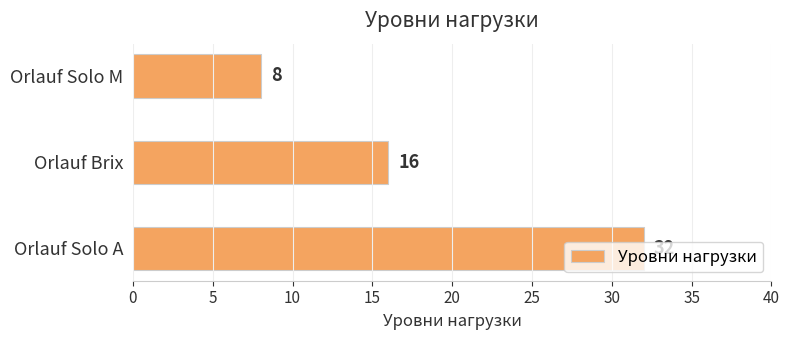

List the labels in order of value, smallest first.

Orlauf Solo M, Orlauf Brix, Orlauf Solo A